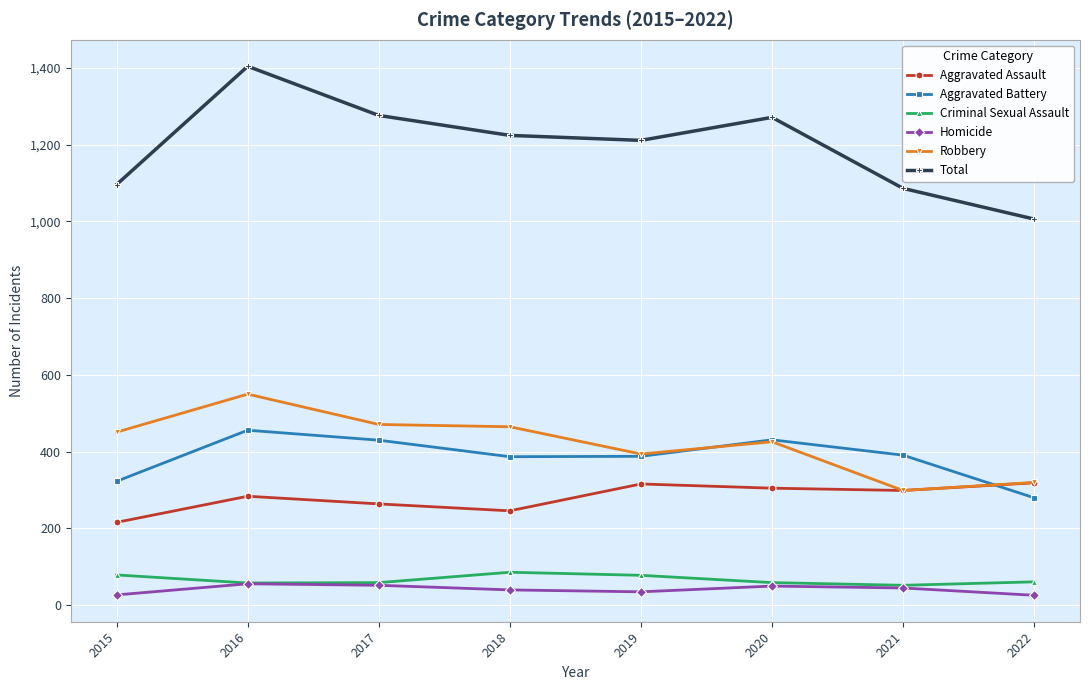

Which category has the highest value across all series?

2016